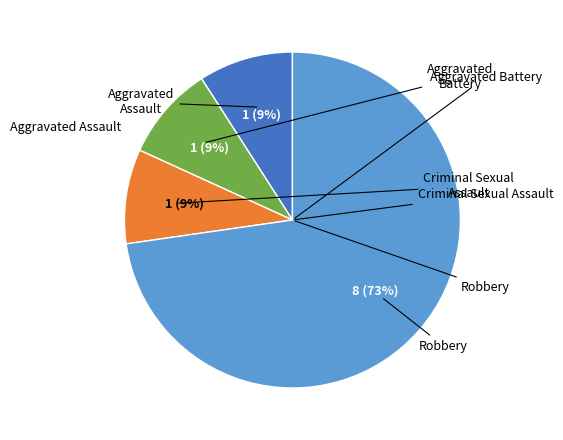

To the nearest percent, what is the difference between the largest and smallest slice percentages?

64%